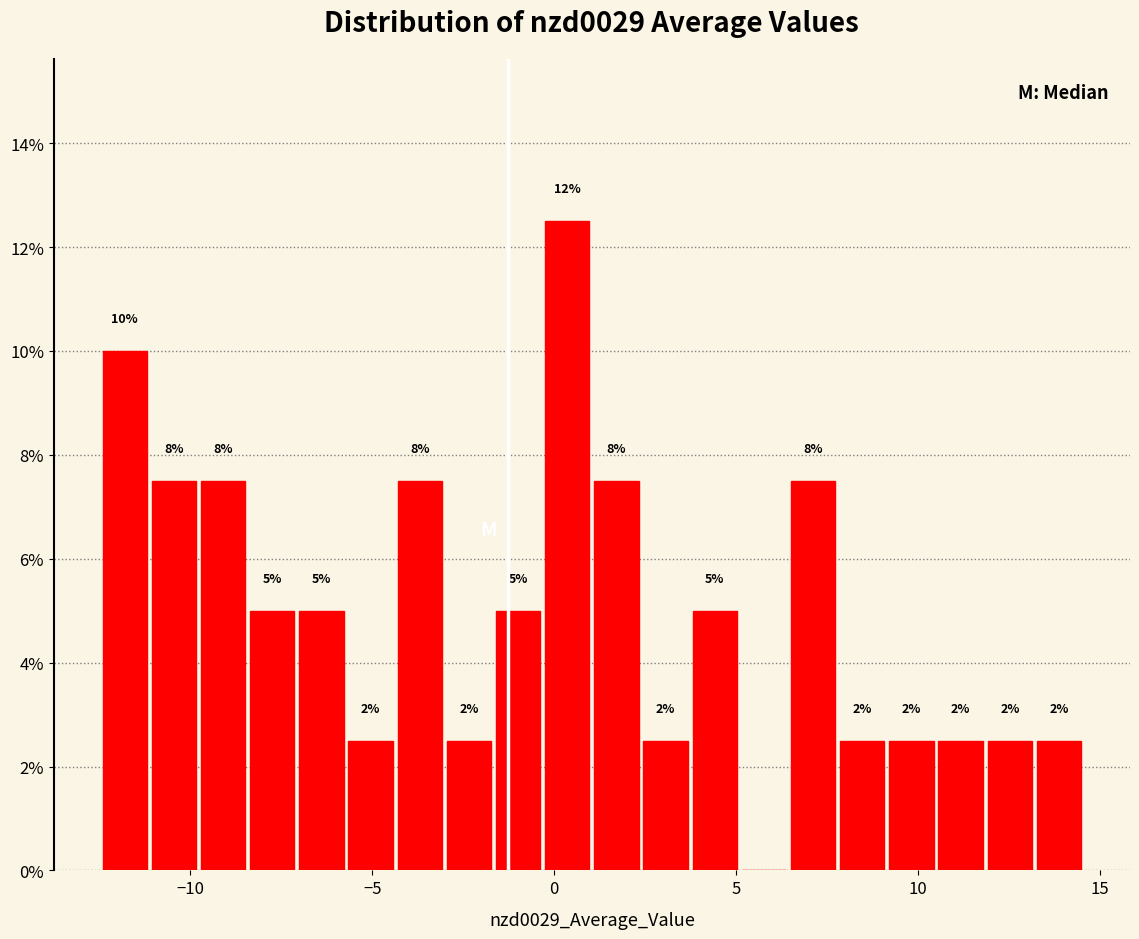

Around what value on the x-axis is the tallest bar? Give the approximate position of its centre, as read against the axis.

0.5